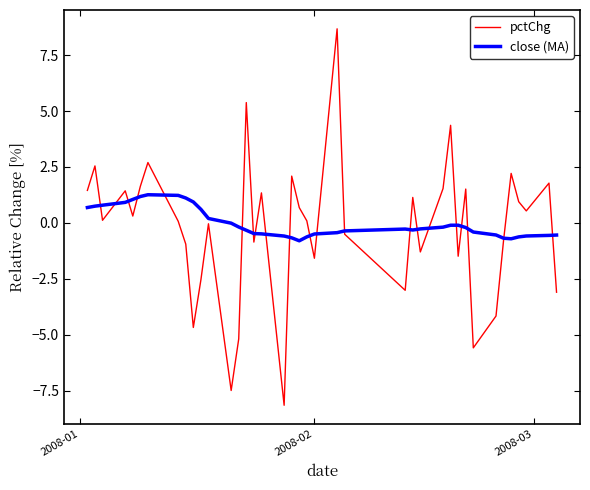

Which series has the widest spread of values?

pctChg